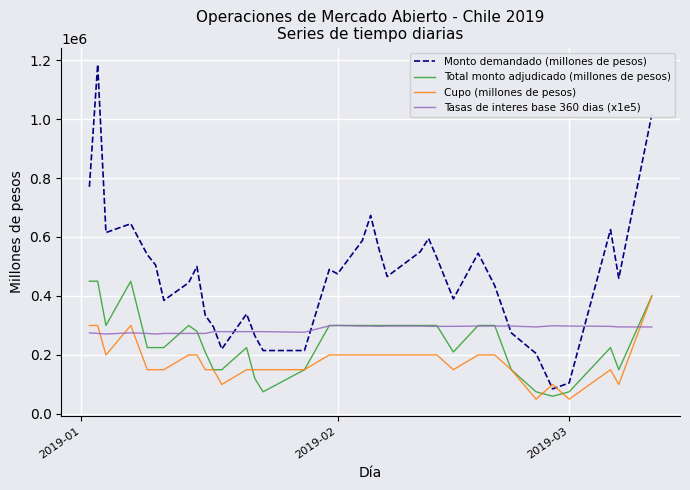

What are all the series names shown in the legend?

Monto demandado (millones de pesos), Total monto adjudicado (millones de pesos), Cupo (millones de pesos), Tasas de interes base 360 dias (x1e5)